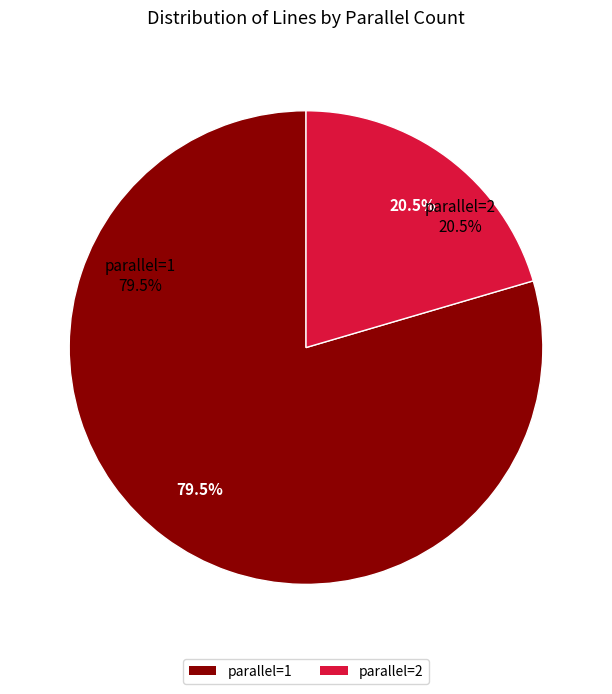

How many segments does this pie chart have?

2